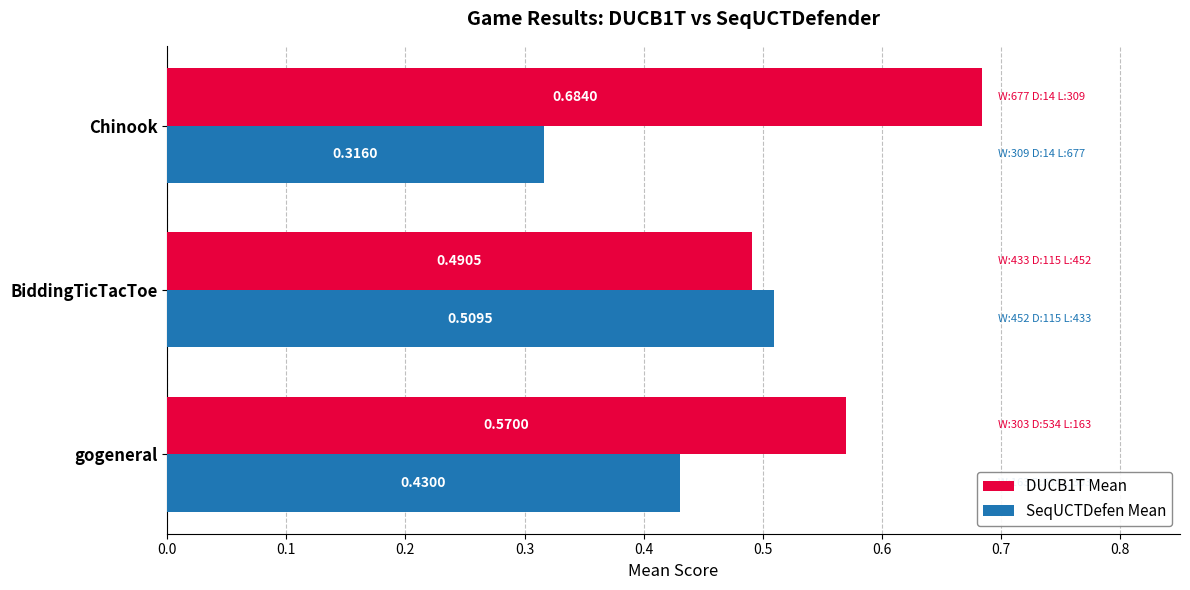

Is the value of SeqUCTDefen Mean at Chinook greater than the value of DUCB1T Mean at gogeneral?

No